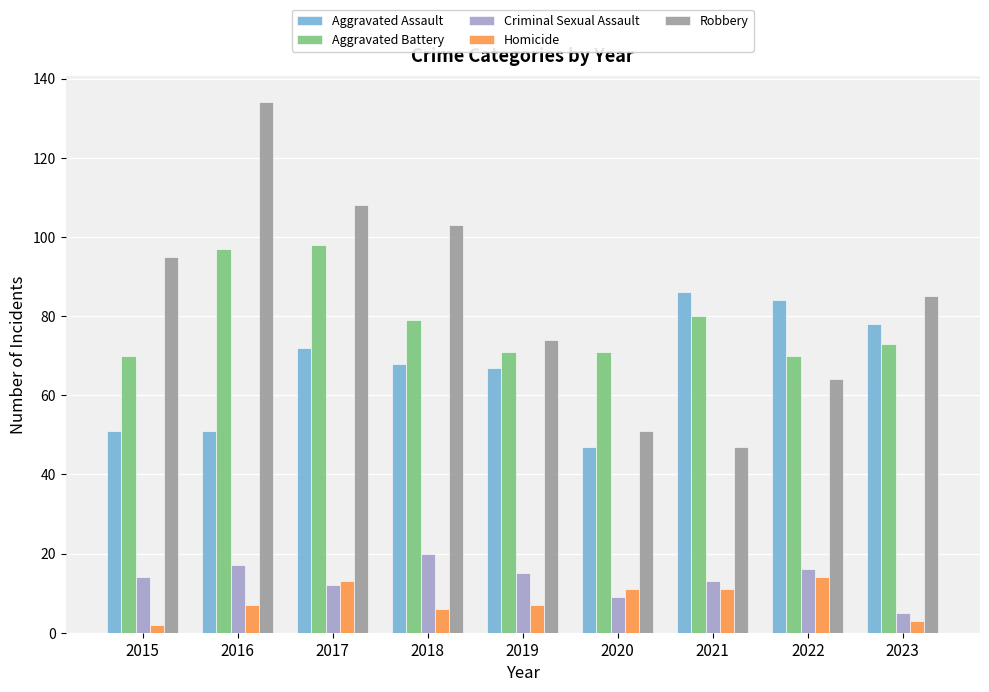

At 2020, list the series in order from smallest to largest.

Criminal Sexual Assault, Homicide, Aggravated Assault, Robbery, Aggravated Battery